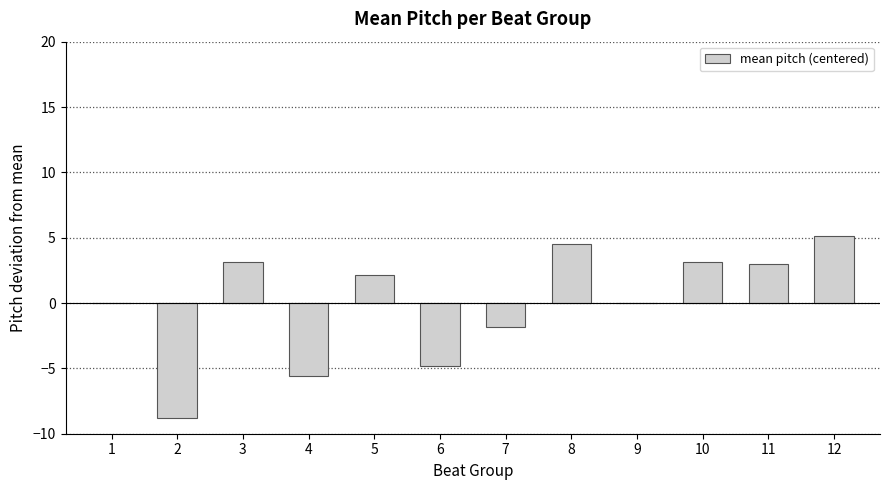

The value at 6 is -8.0. True or false?

False